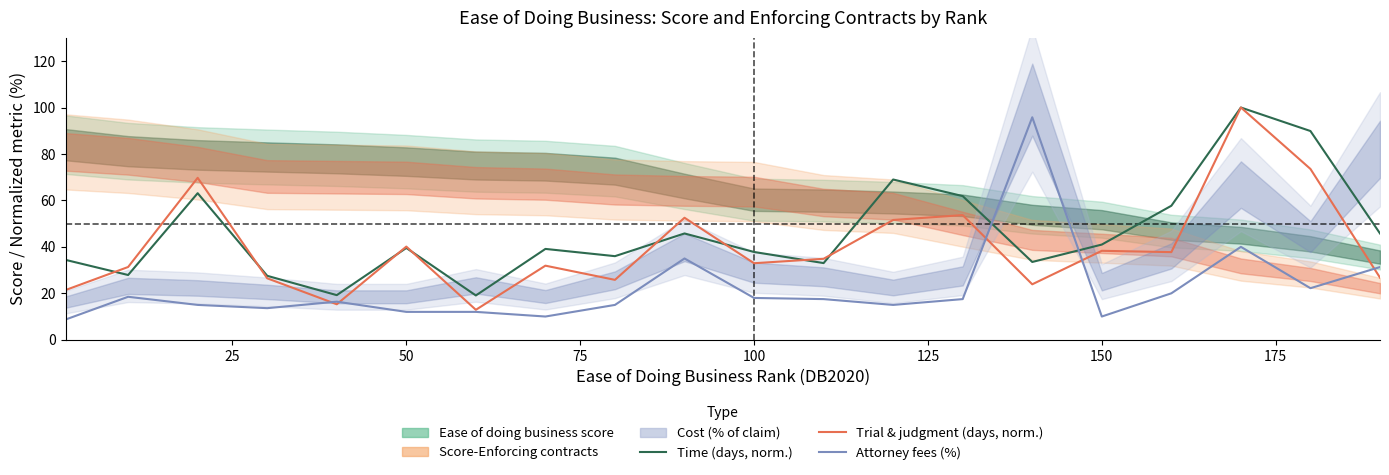

True or false: Enforcing Contracts - Attorney fees (% of claim) has more than 1 interior local peaks.

True